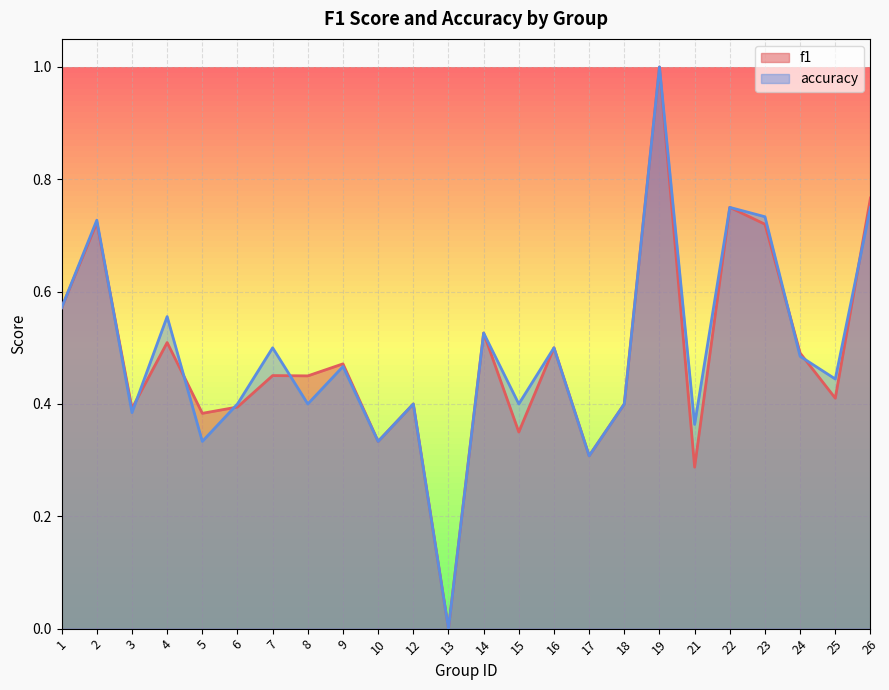

True or false: f1 and accuracy intersect in this chart.

True